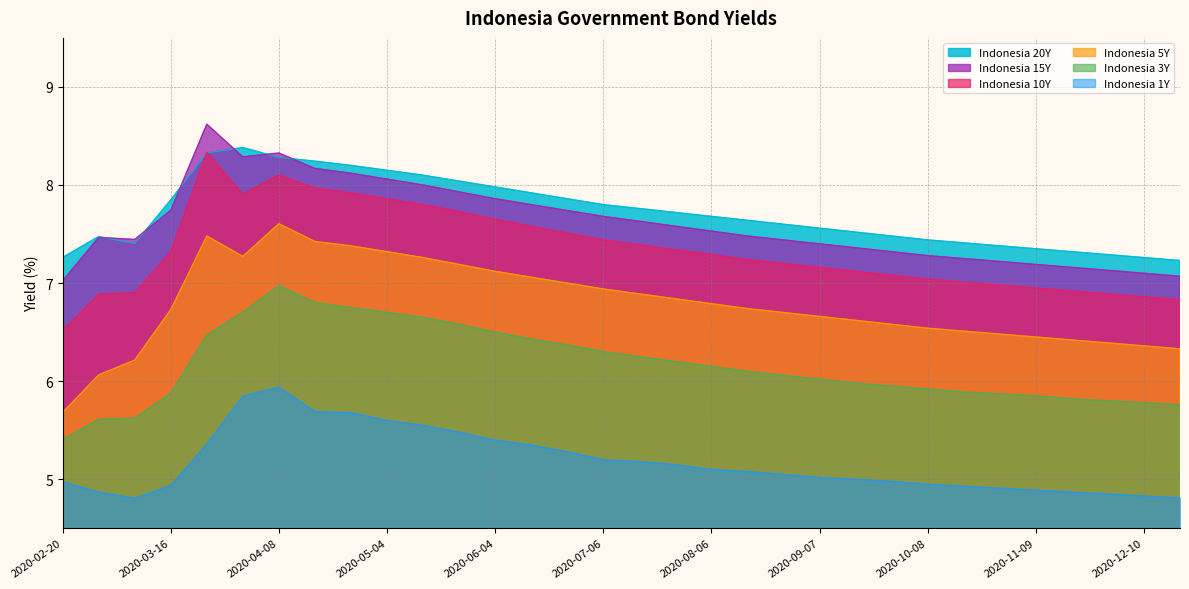

What is the average value of the Indonesia 5Y series?

6.8